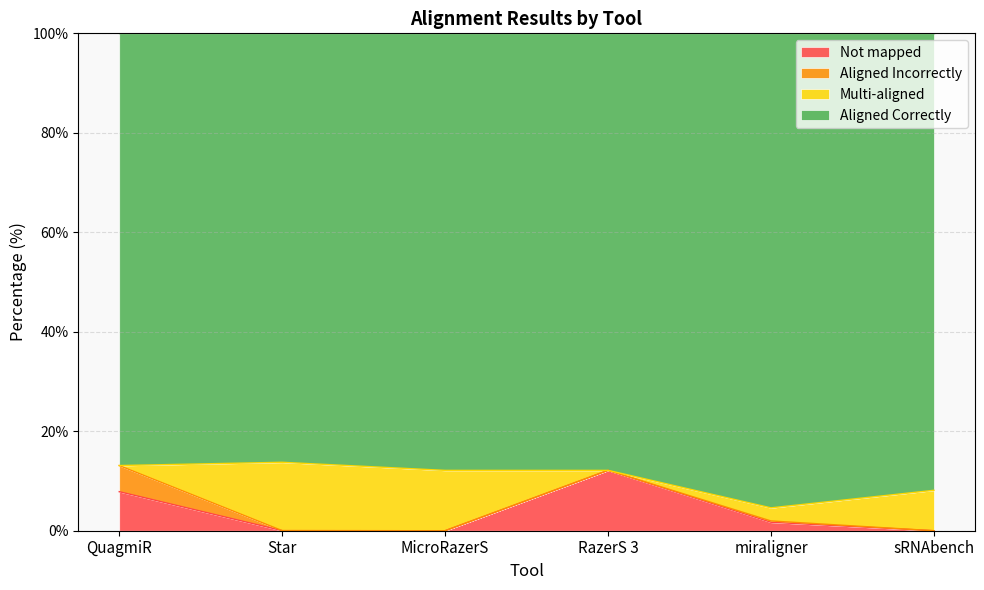

True or false: Not mapped and Aligned Correctly intersect in this chart.

False